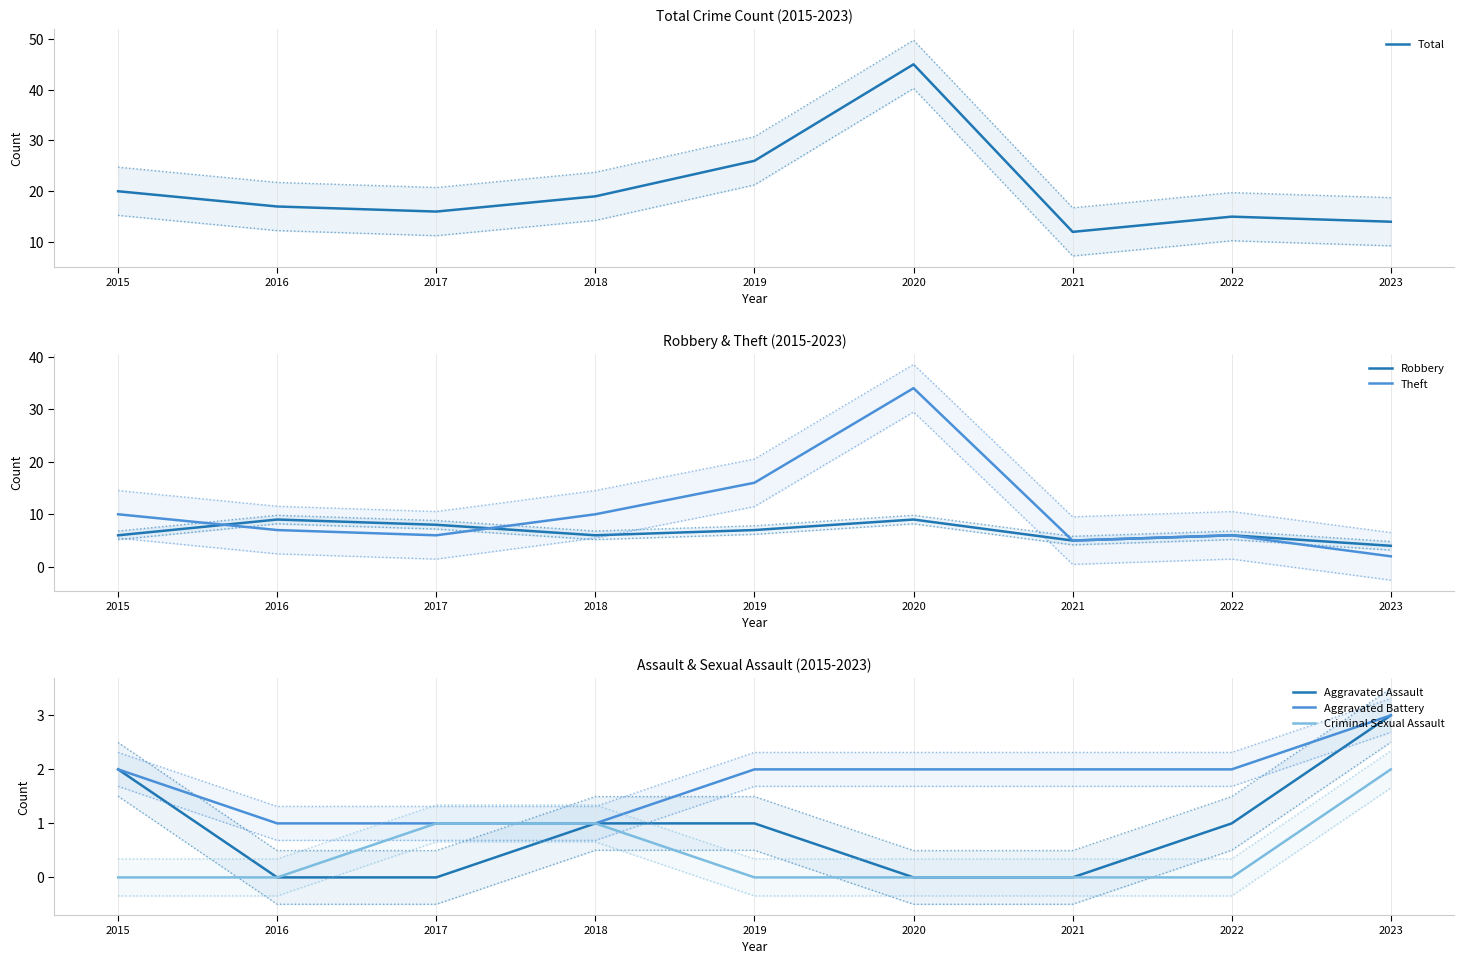

Is the value of Aggravated Assault at 2017 greater than the value of Aggravated Battery at 2016?

No